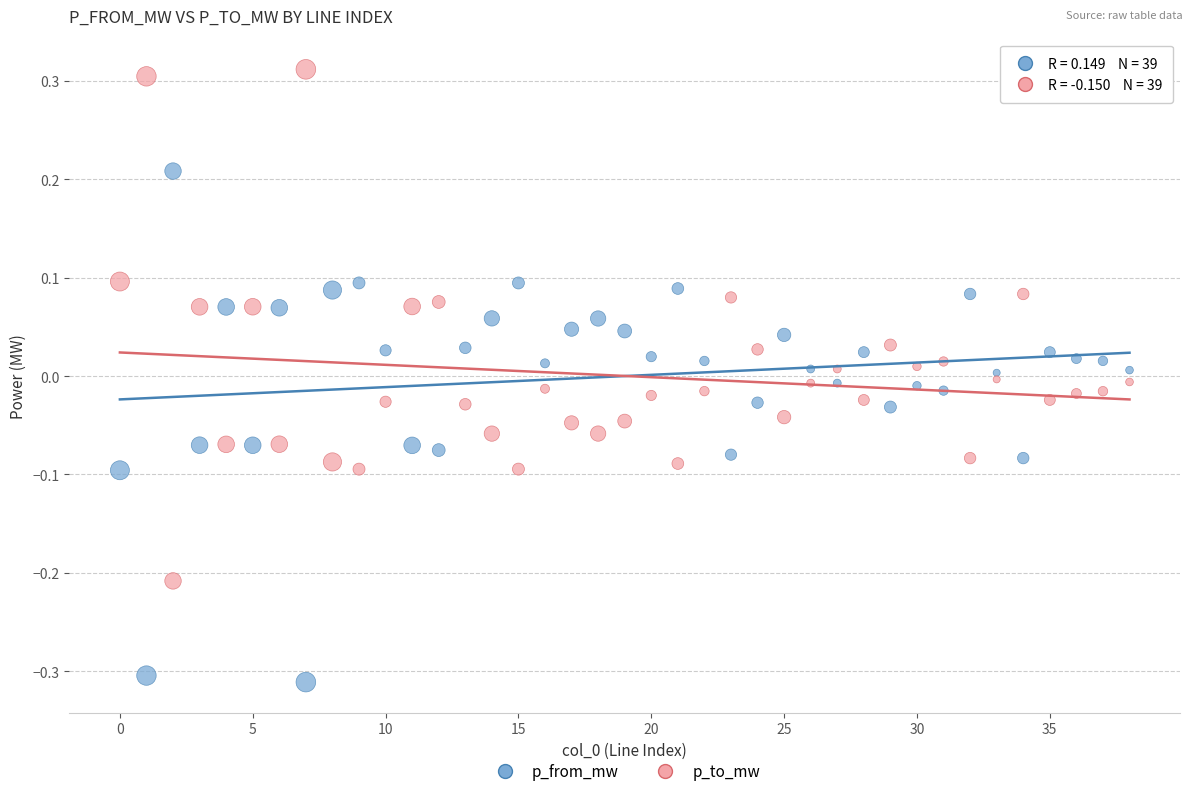

Which series reaches the minimum Y coordinate?

p_from_mw